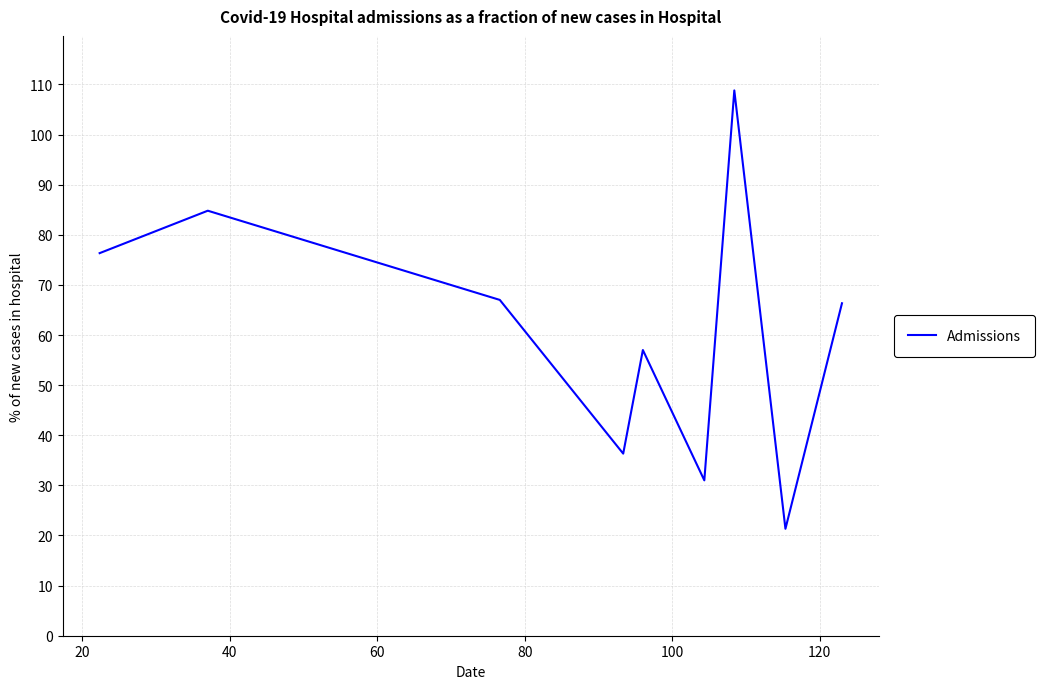

How many series are shown in this chart?

1